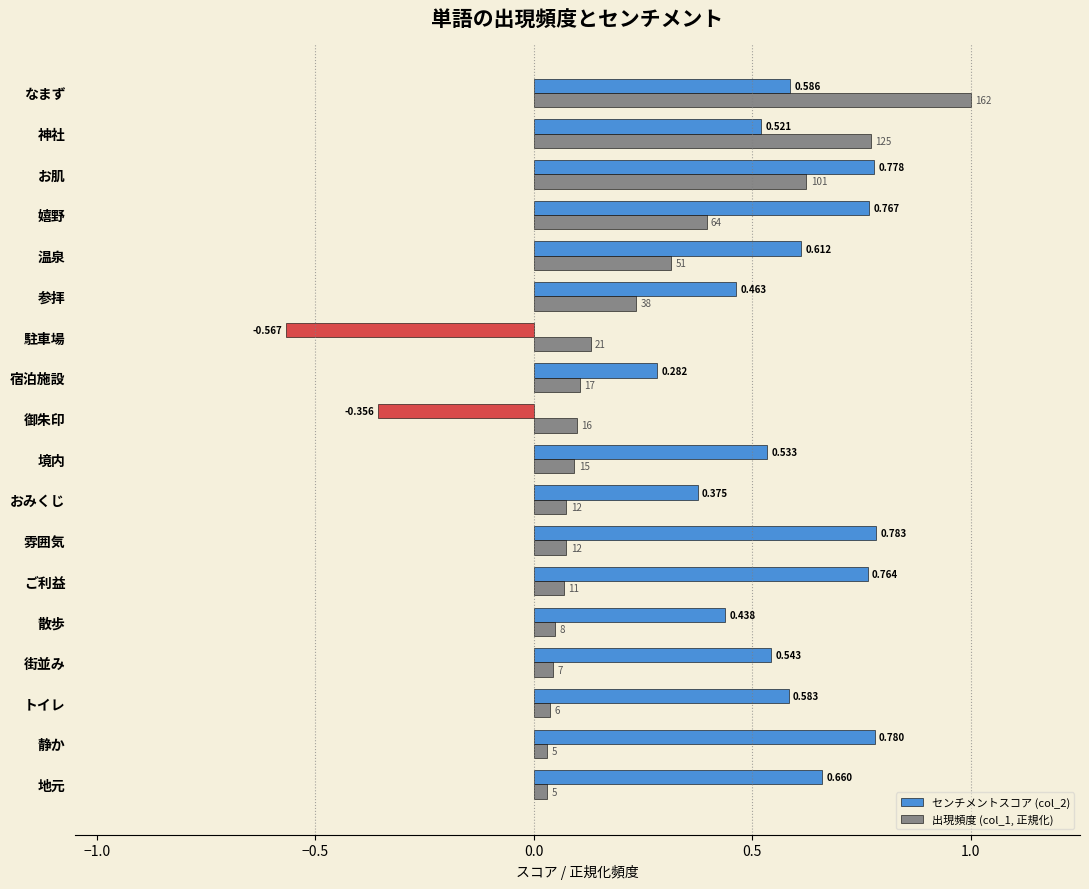

At which category does the chart reach its peak across all series?

なまず